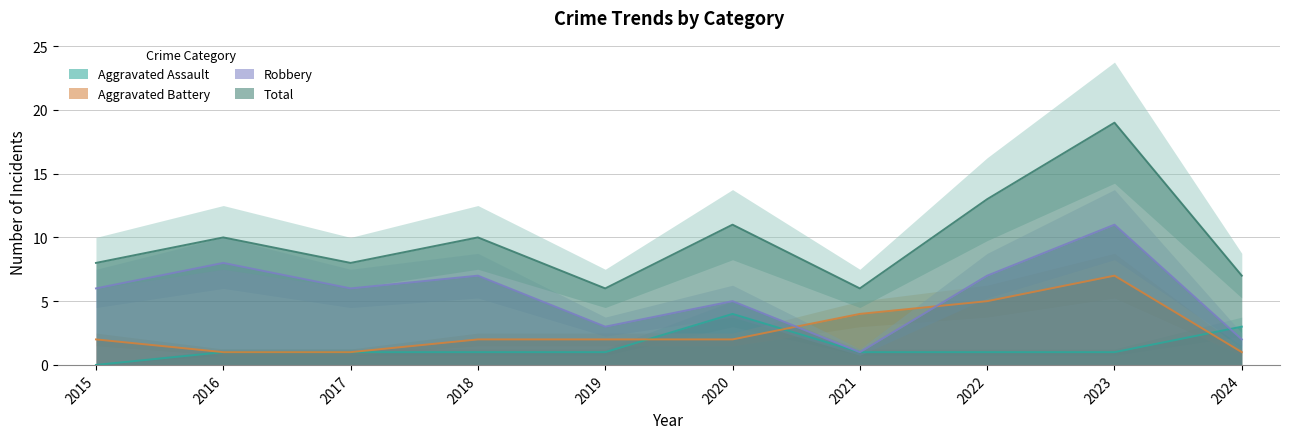

True or false: Aggravated Assault has a value of 1 at 2022.

True